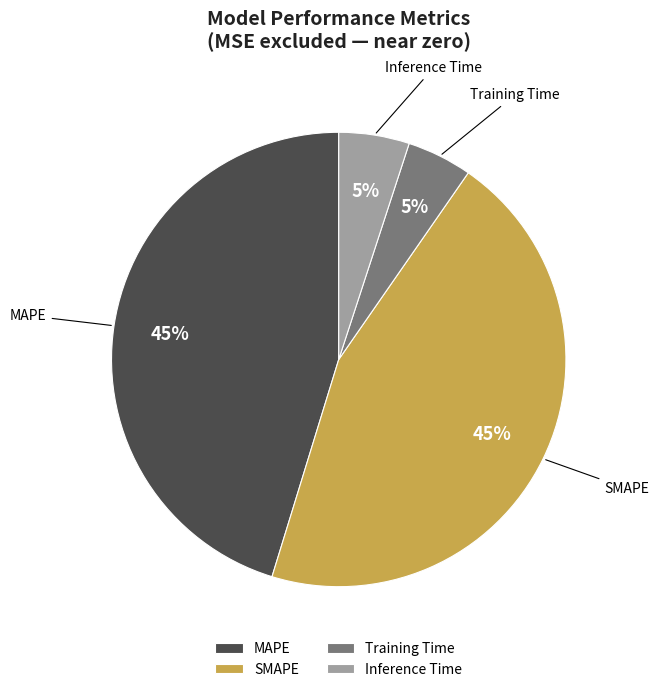

Count the number of slices in the pie.

4